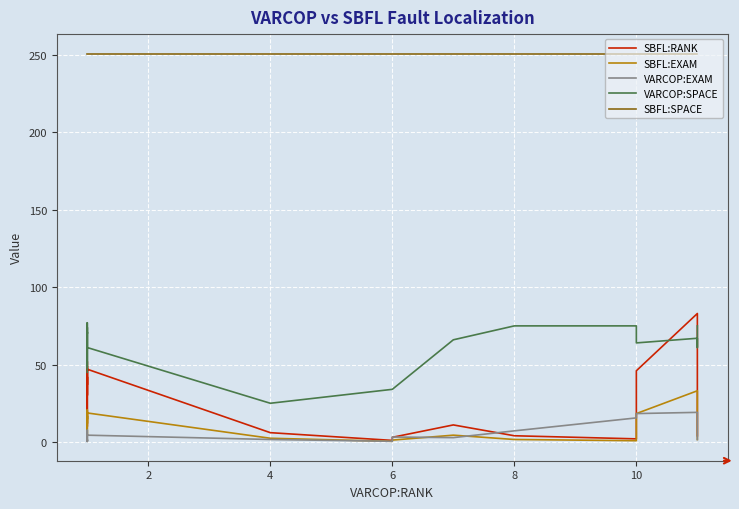

What is the difference between the maximum and minimum values in the SBFL:RANK series?

82.0